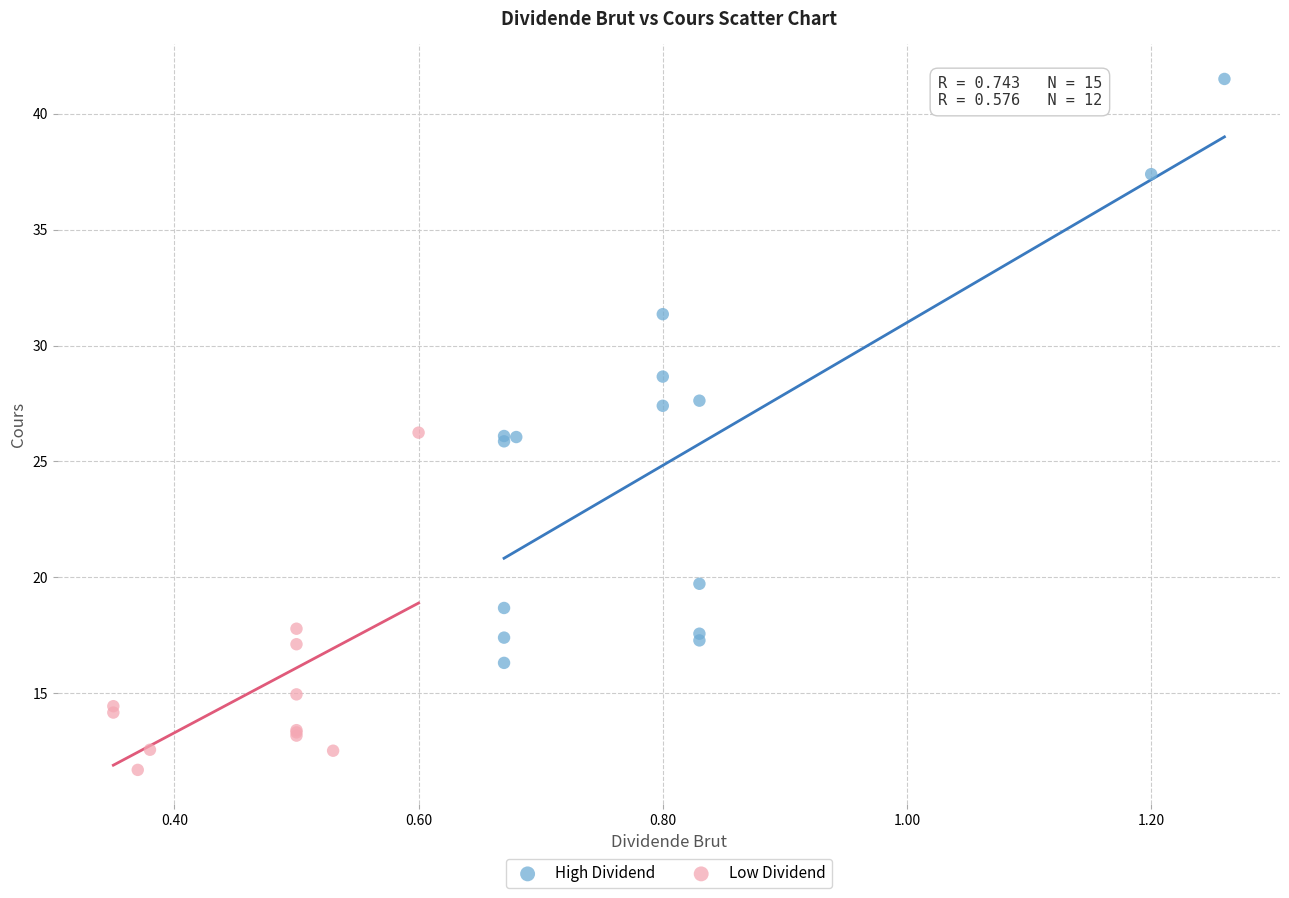

Which series contains the lowest Y value?

Low Dividend